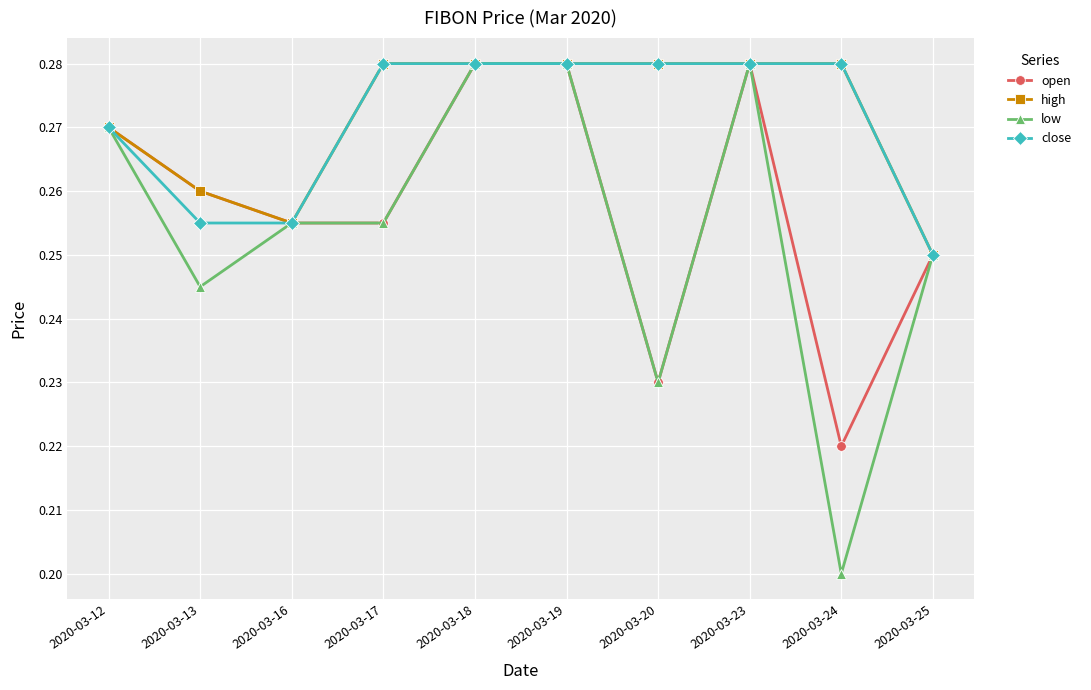

At which label is close closest to 0?

2020-03-25